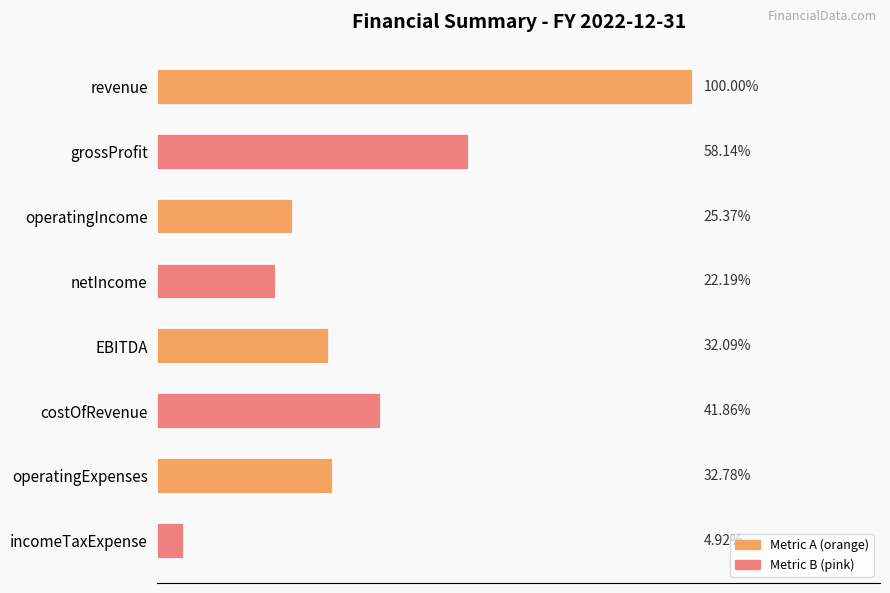

Does the chart contain any negative values?

No